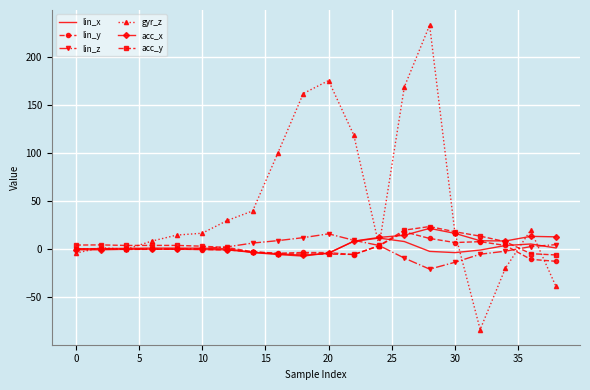

Which series has the largest range (max minus min)?

gyr_z